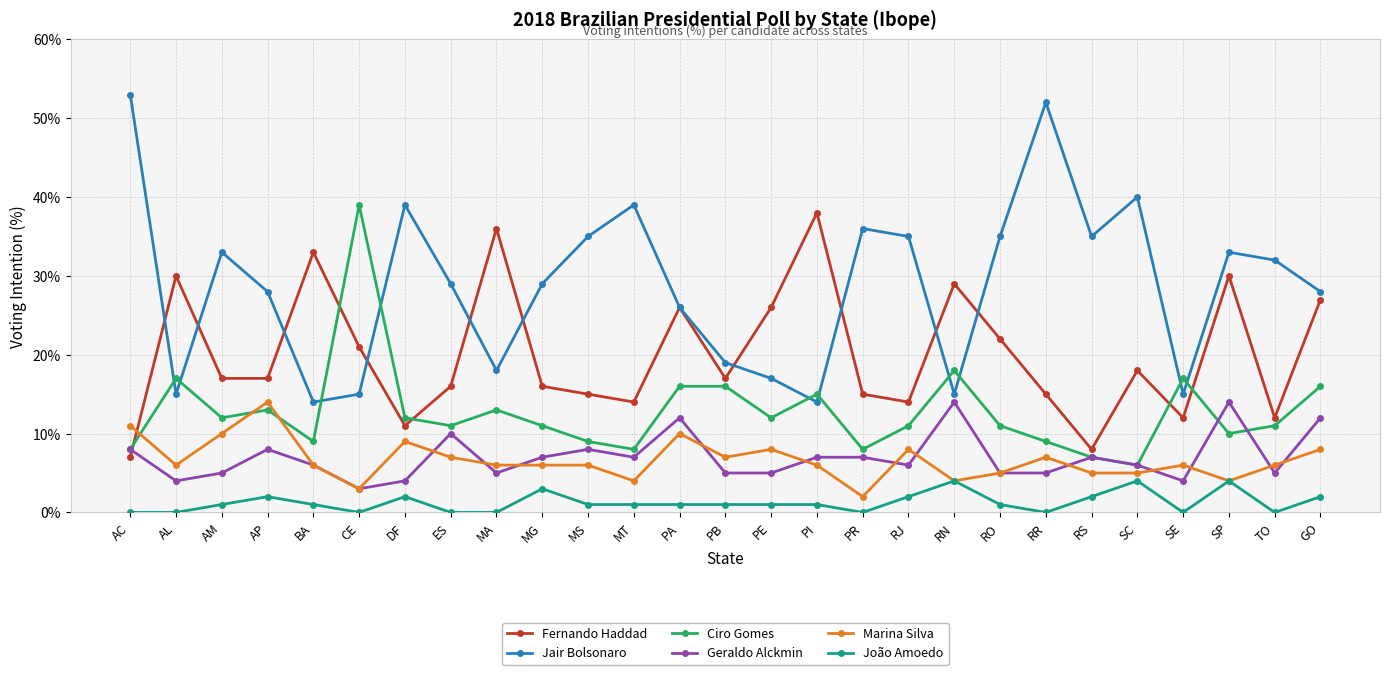

What is the difference between the Ciro Gomes values at ES and PR?

3